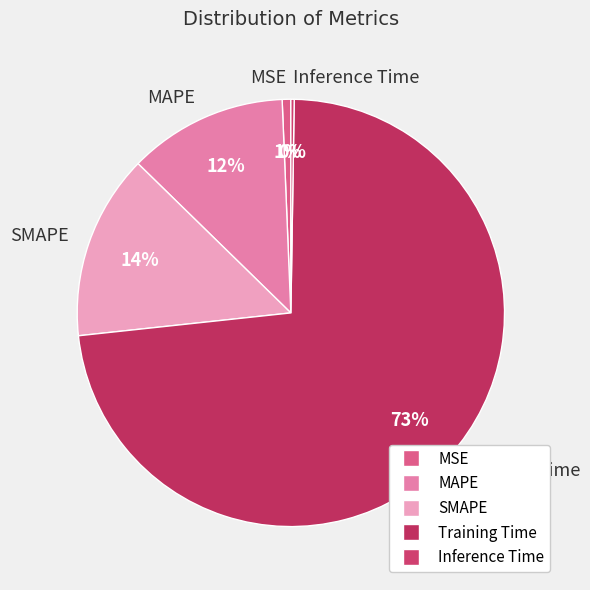

To the nearest percent, what percentage of the pie is MSE?

1%